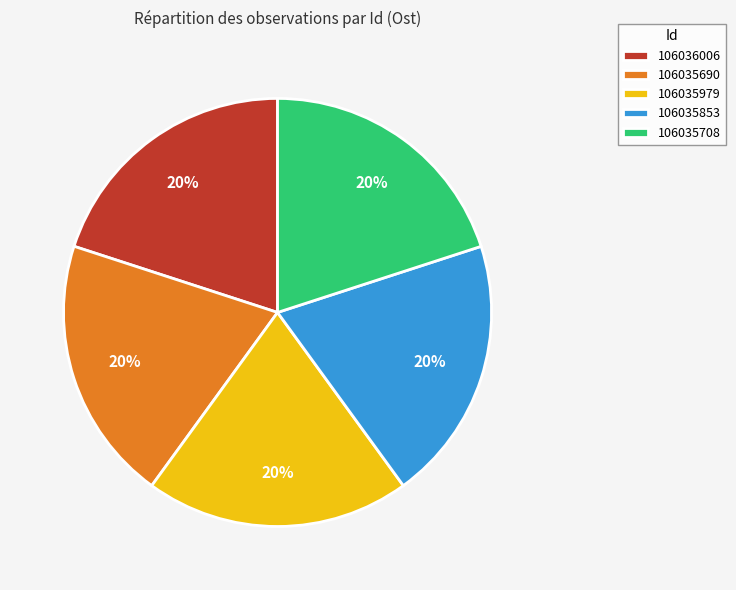

Is the sum of 106035853 and 106036006 greater than half?

No